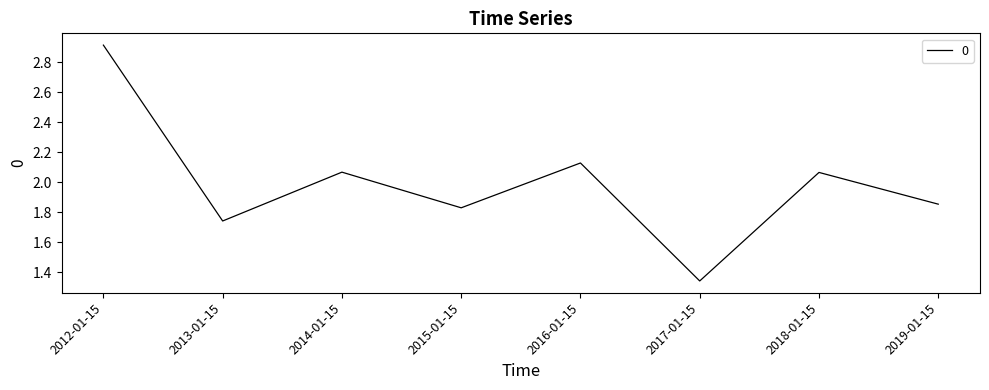

Which category has the highest value across all series?

2012-01-15